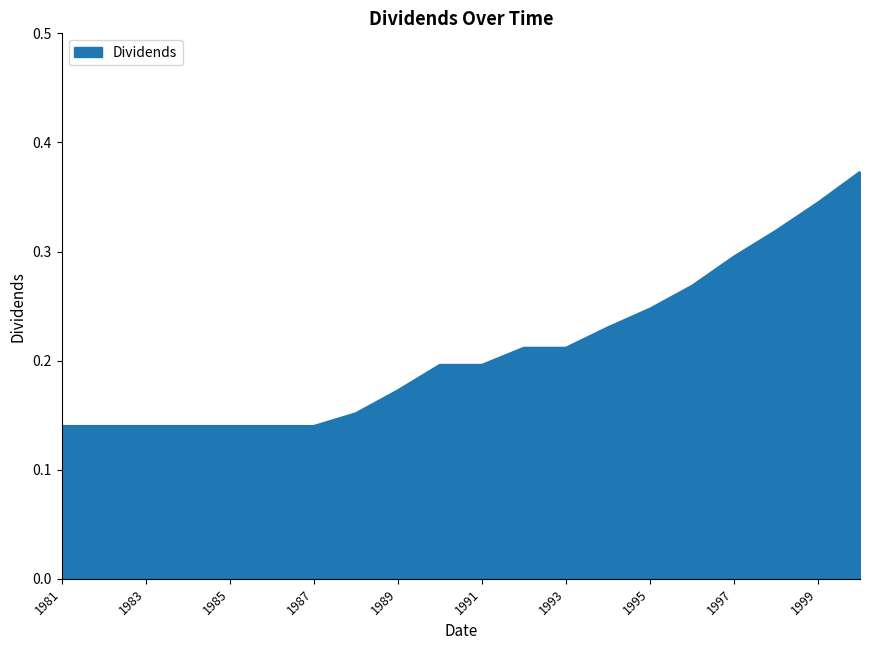

Reading left to right, extract all data points from this chart.

0.1	0.1	0.1	0.1	0.1	0.1	0.1	0.2	0.2	0.2	0.2	0.2	0.2	0.2	0.2	0.3	0.3	0.3	0.3	0.4